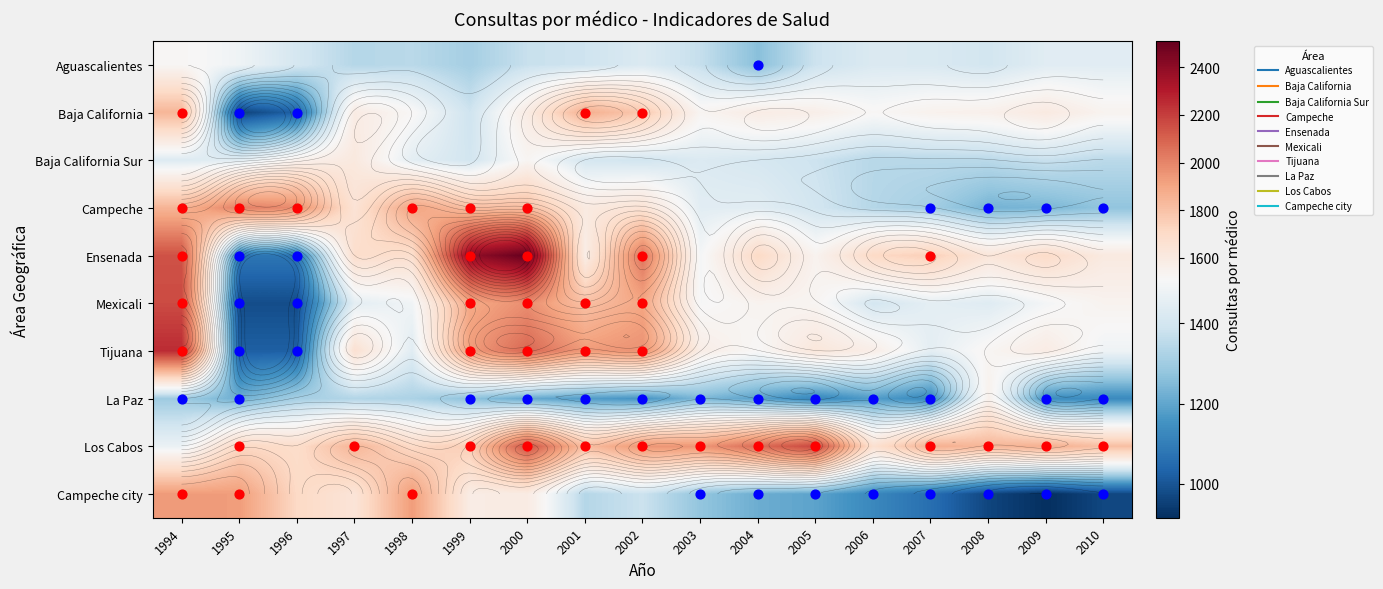

At which category does the chart reach its peak across all series?

2000